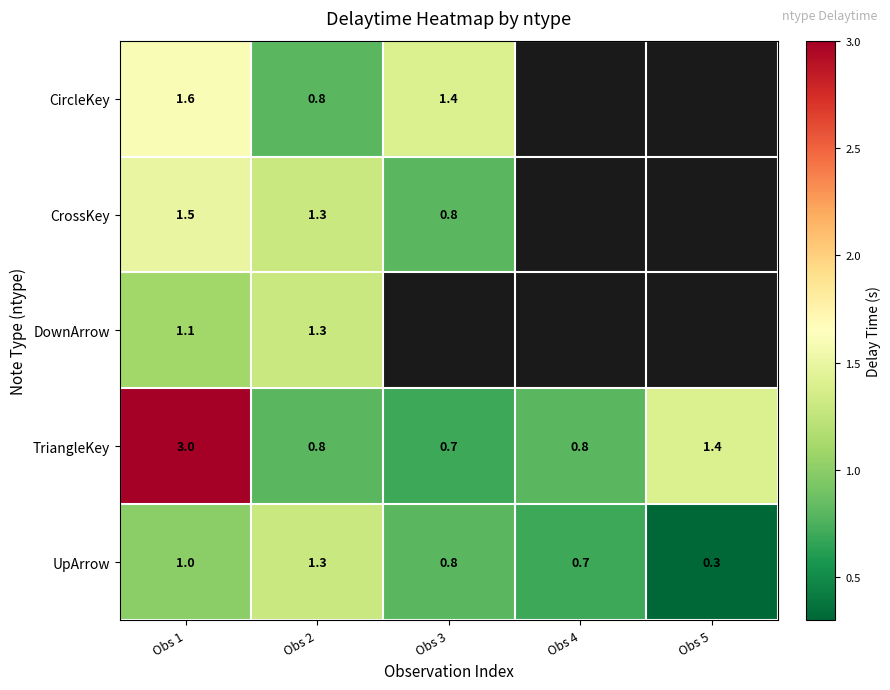

Count the number of categories in the chart.

5